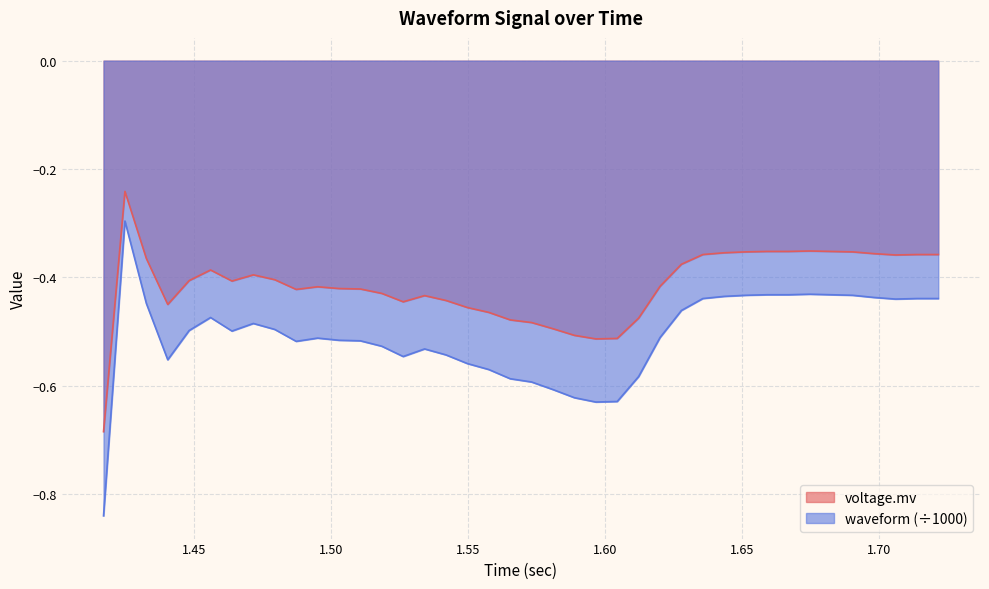

Which series has the widest spread of values?

waveform (÷1000)